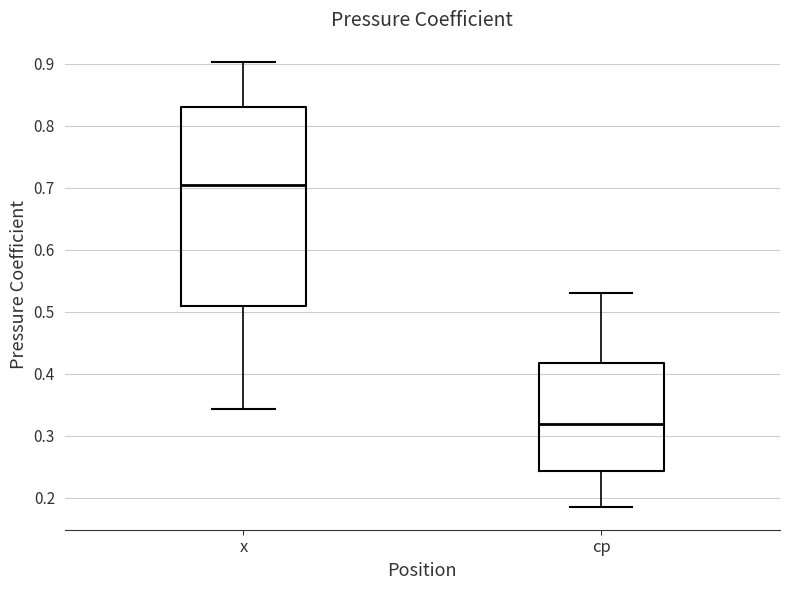

Which box is the tallest, from its lower edge to its upper edge?

x